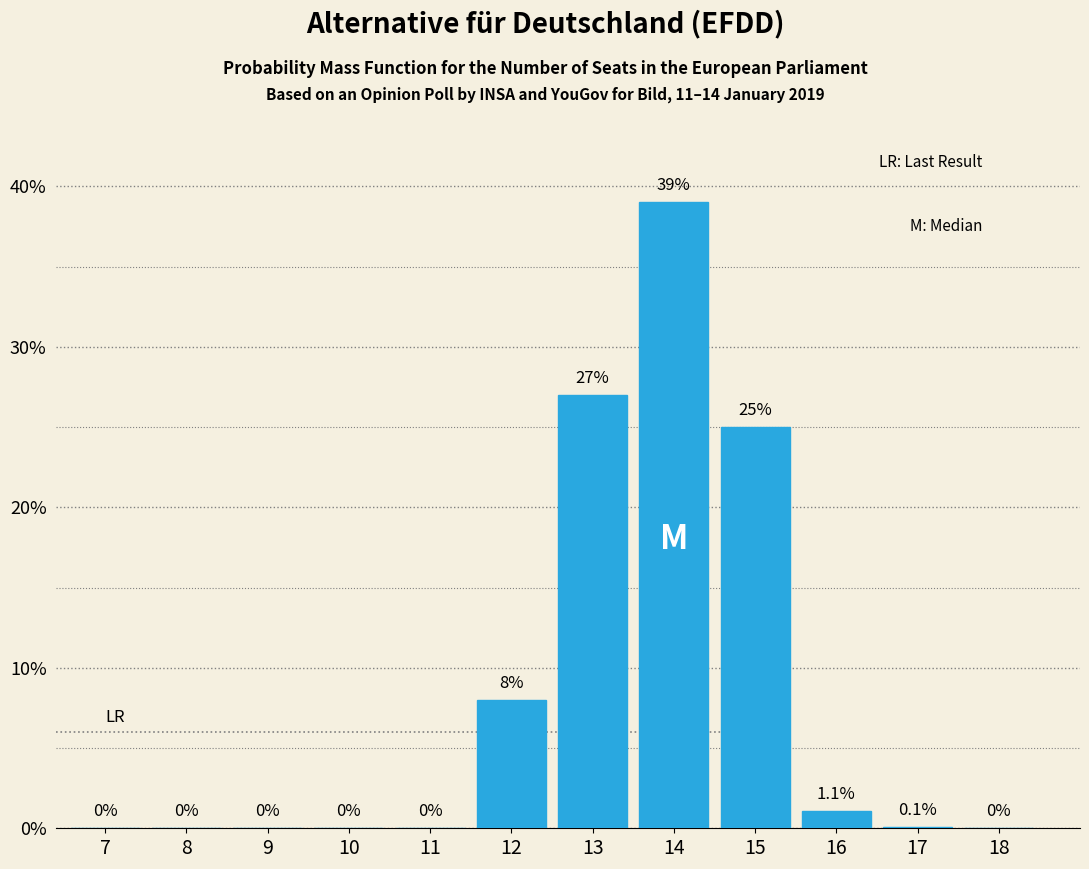

Reading left to right, transcribe all the data shown in this chart.

7=0.0	8=0.0	9=0.0	10=0.0	11=0.0	12=8.0	13=27.0	14=39.0	15=25.0	16=1.1	17=0.1	18=0.0